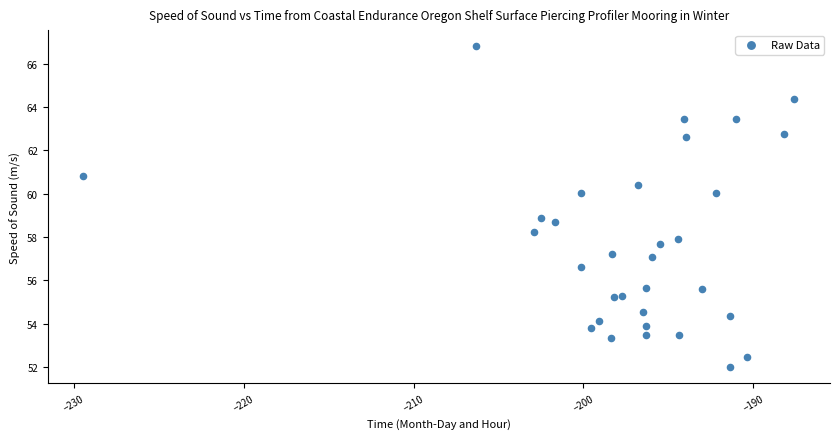

What is the range of X values (max minus min)?

41.9